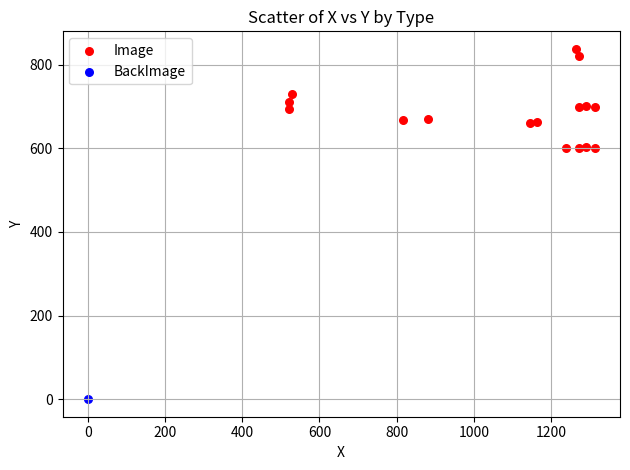

What are all the series names shown in the legend?

Image, BackImage